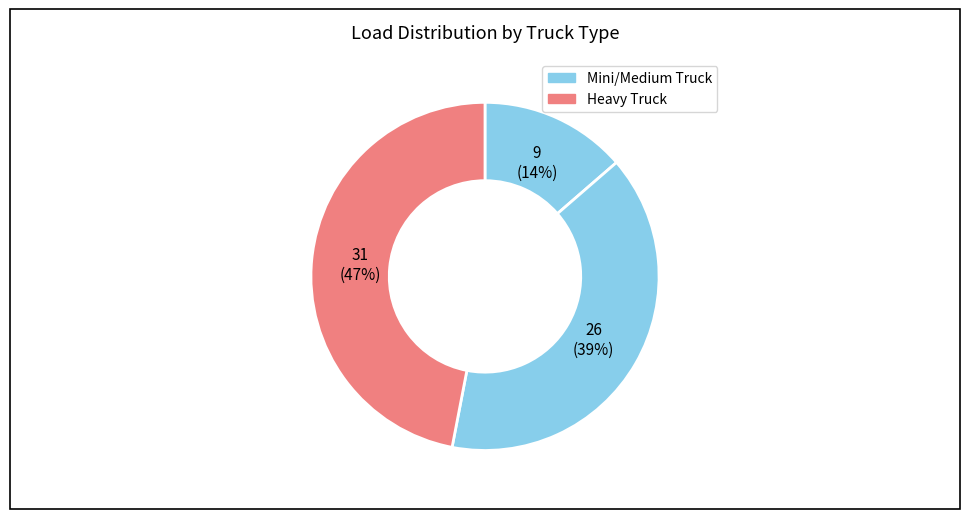

How many segments does this pie chart have?

3